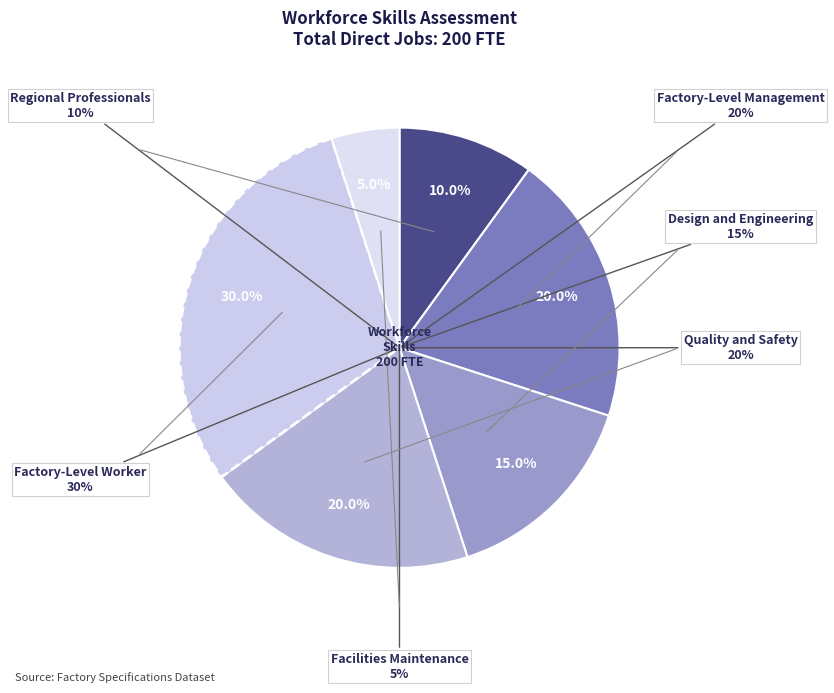

Is it true that Quality and Safety is 30% of the pie?

False